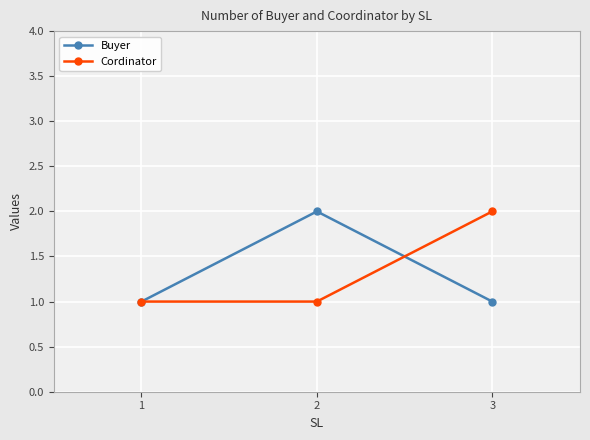

Reading left to right, what are all the values shown in this chart?

Buyer: 1=1	2=2	3=1
Cordinator: 1=1	2=1	3=2